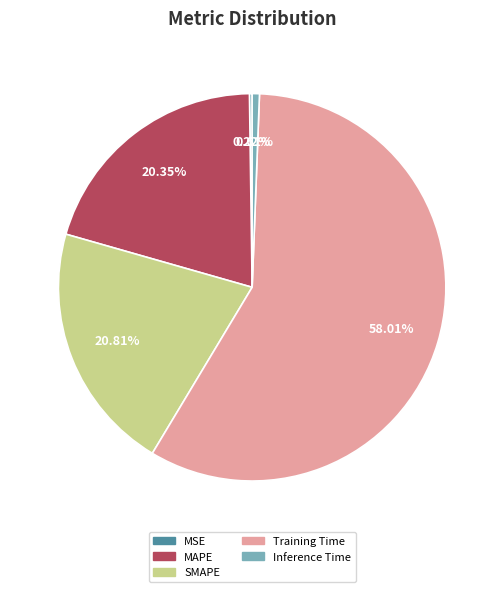

Which slice is the largest?

Training Time